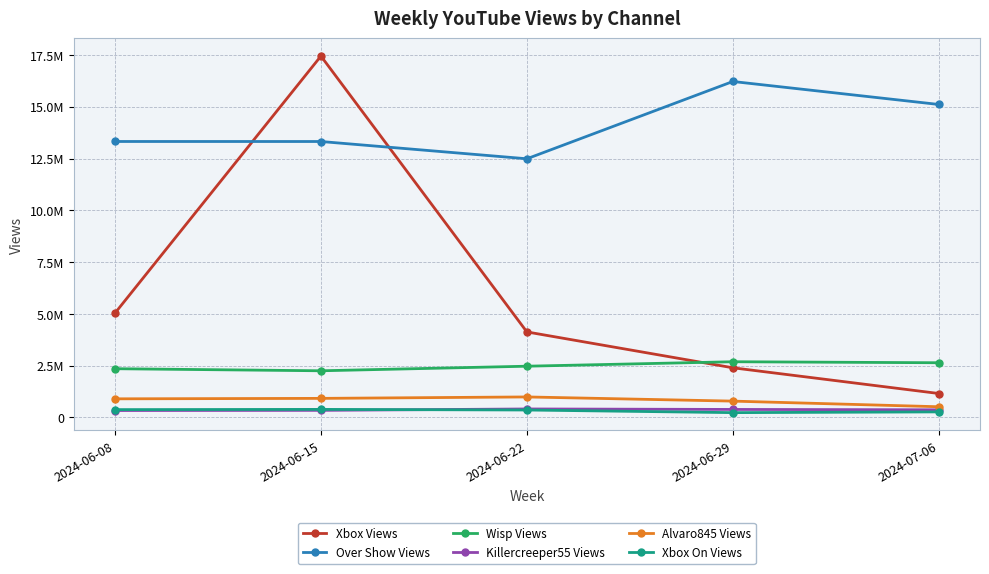

Which series has the largest total across all categories?

Over Show Views